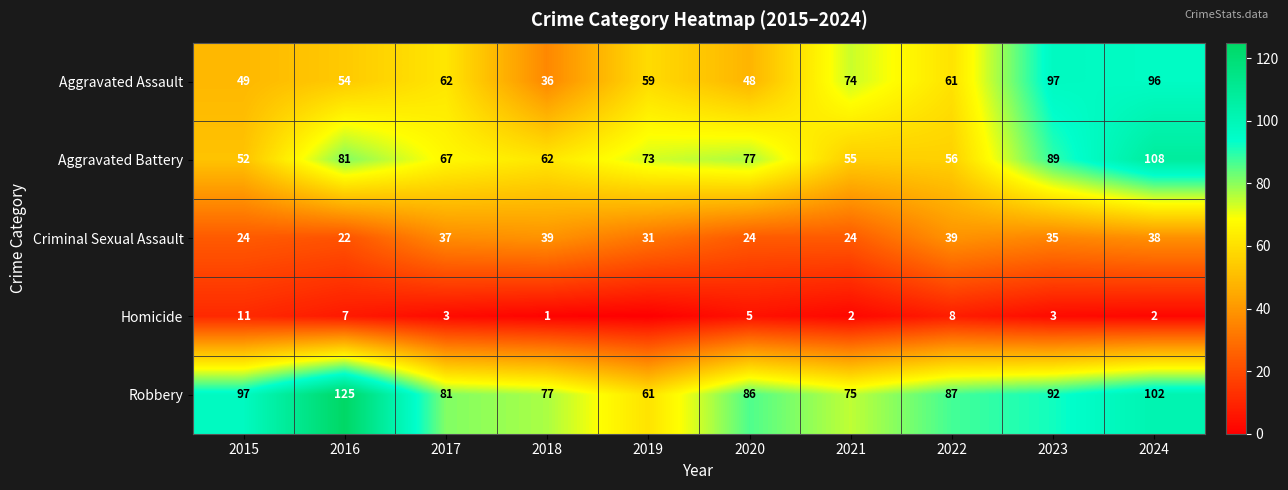

What is the difference between the maximum and second lowest values in the Robbery series?

50